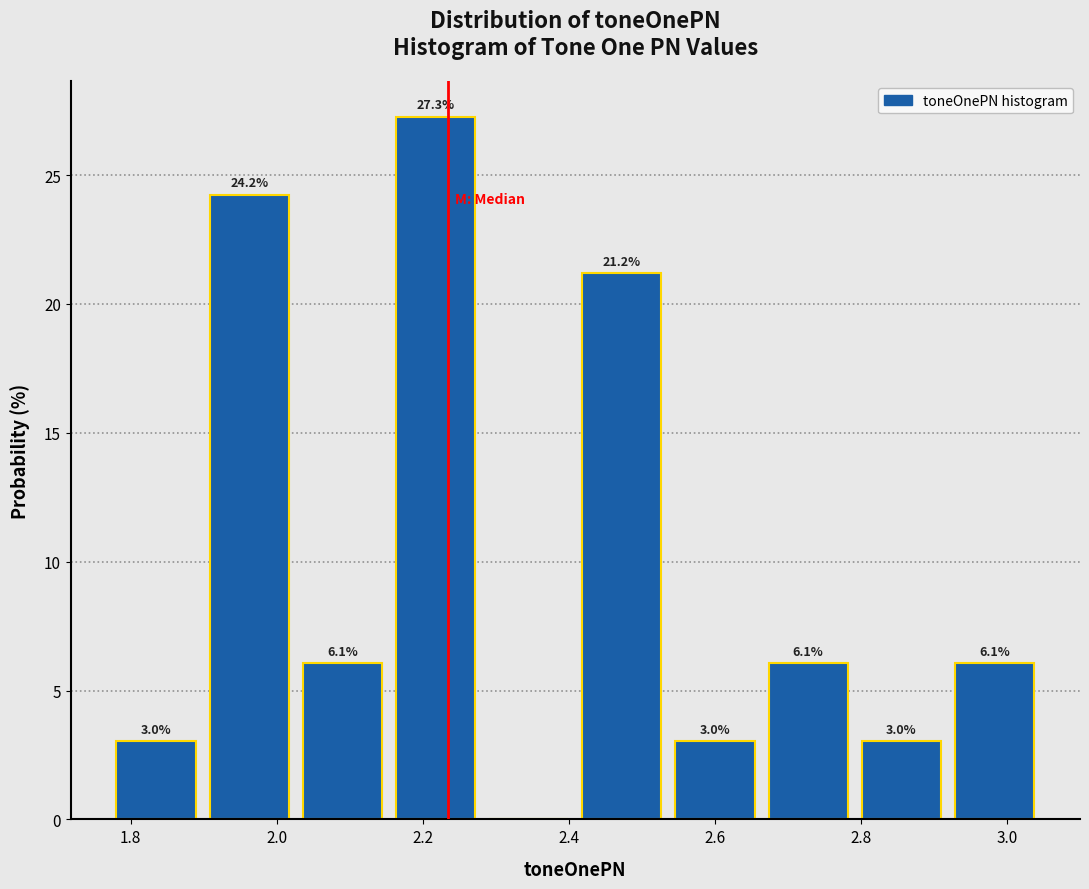

Over which range of the x-axis is the bar tallest?

2.16 to 2.28